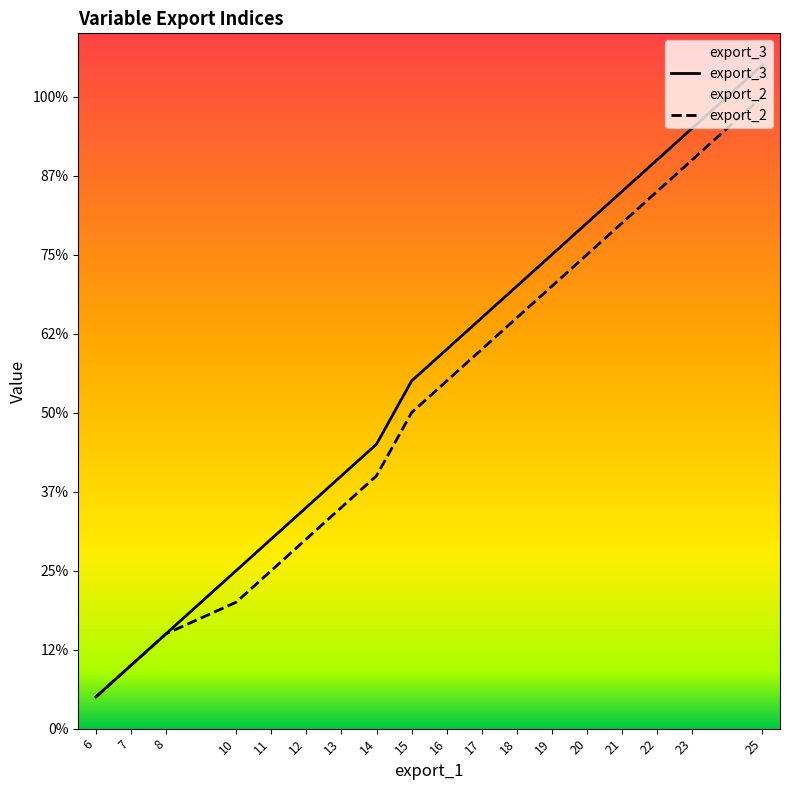

How many values in the export_2 series are below 11?

10